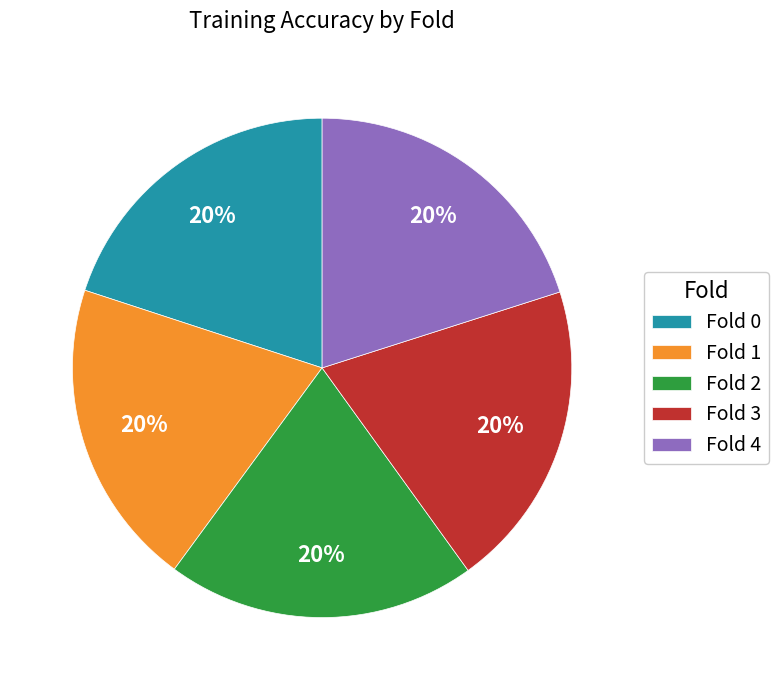

True or false: Fold 1 accounts for 20% of the total.

True